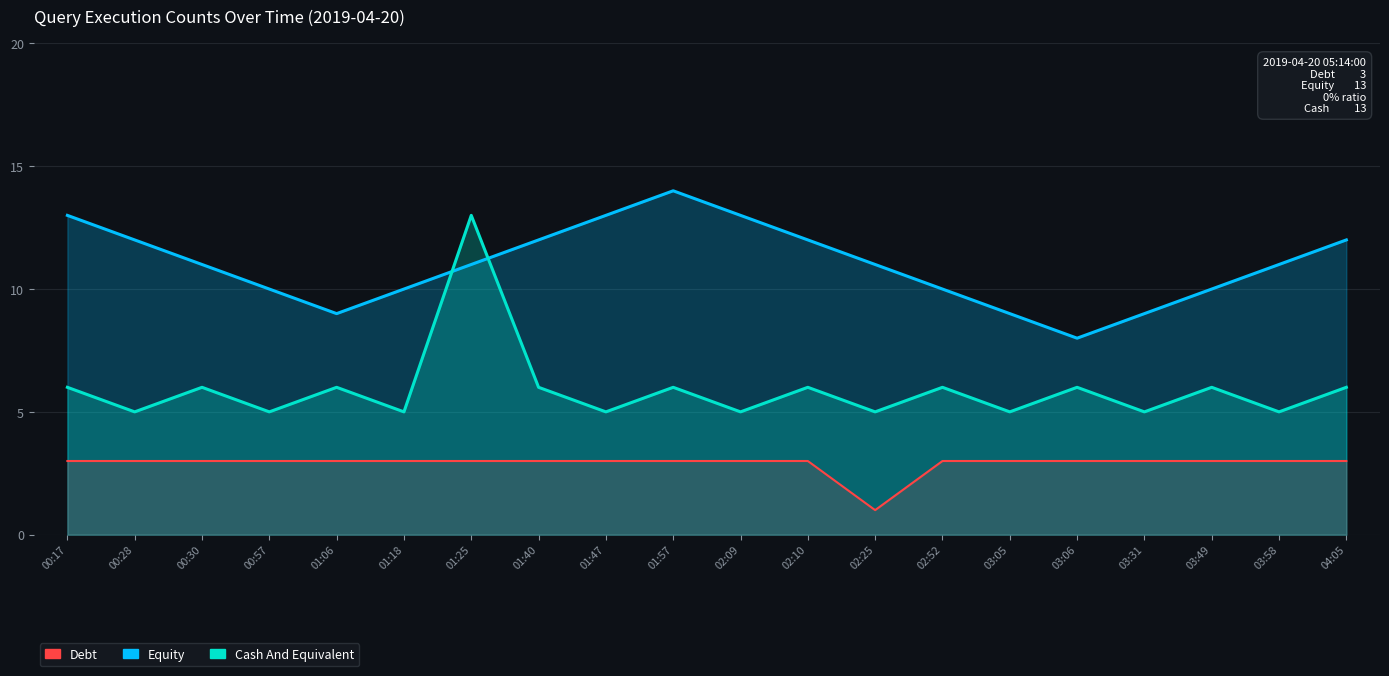

What is the value of the Cash And Equivalent point at the 11th from the left?

5